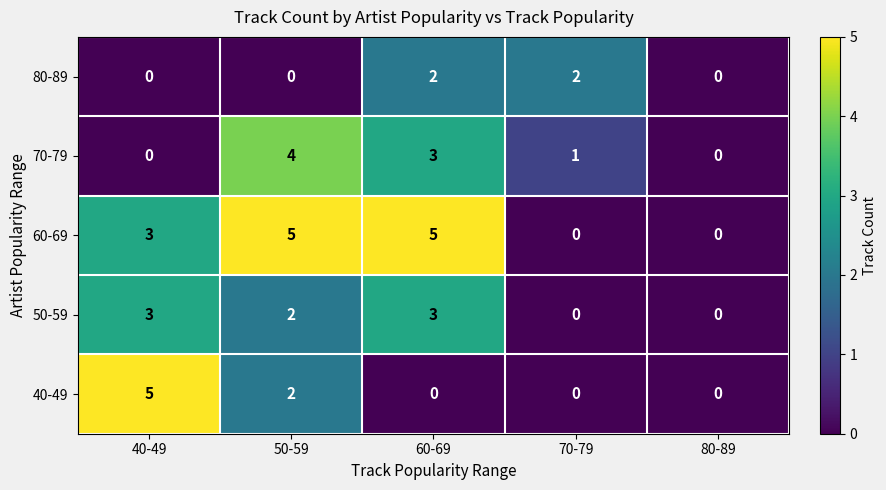

What is the spread (max minus min) of values at 60-69?

5